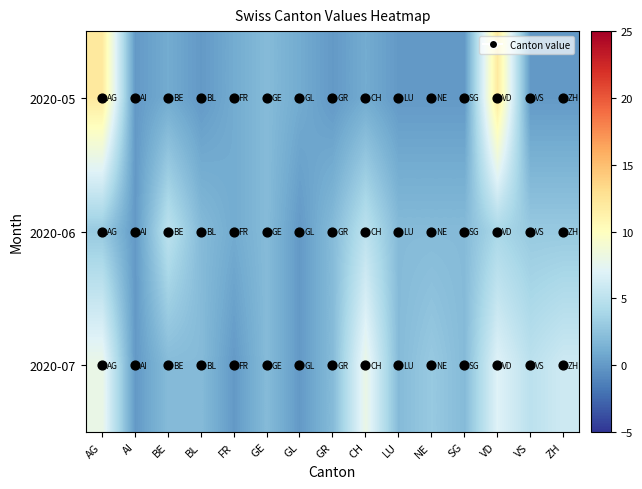

Which has a higher value, ZH or LU?

ZH